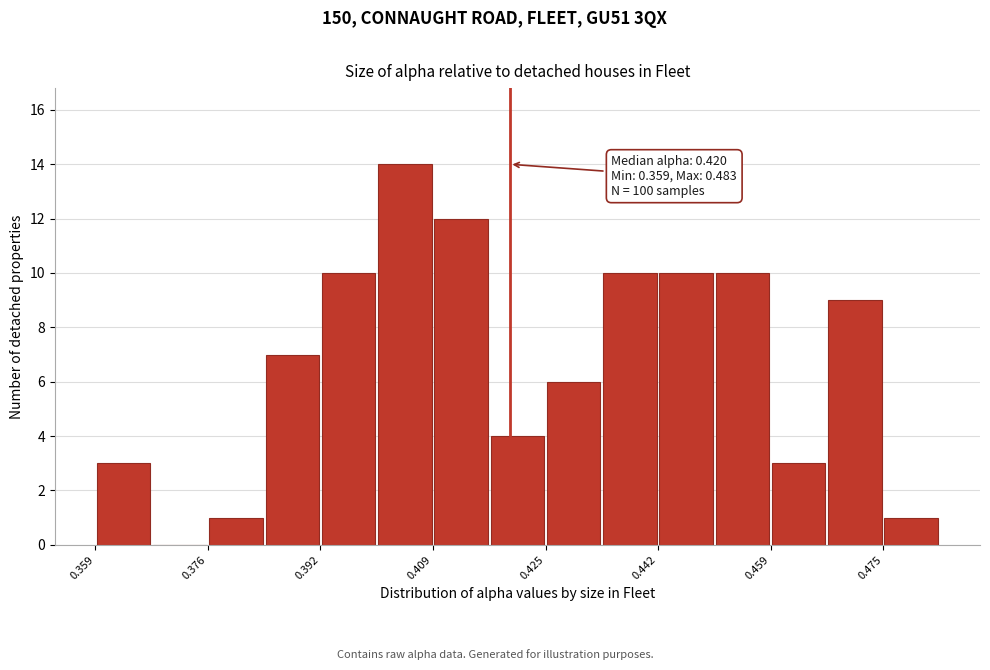

Over which range of the x-axis is the bar tallest?

0.400 to 0.408